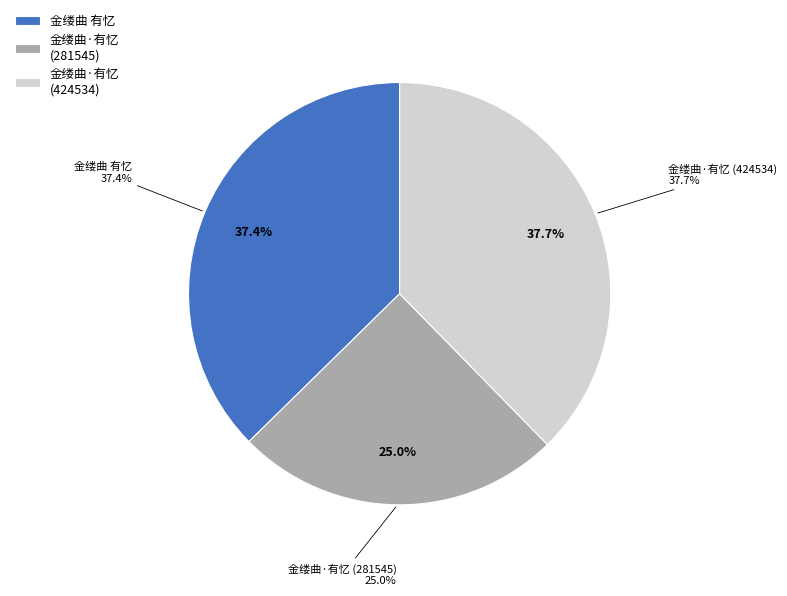

Is the sum of 金缕曲·有忆 (281545) and 金缕曲·有忆 (424534) greater than half?

Yes